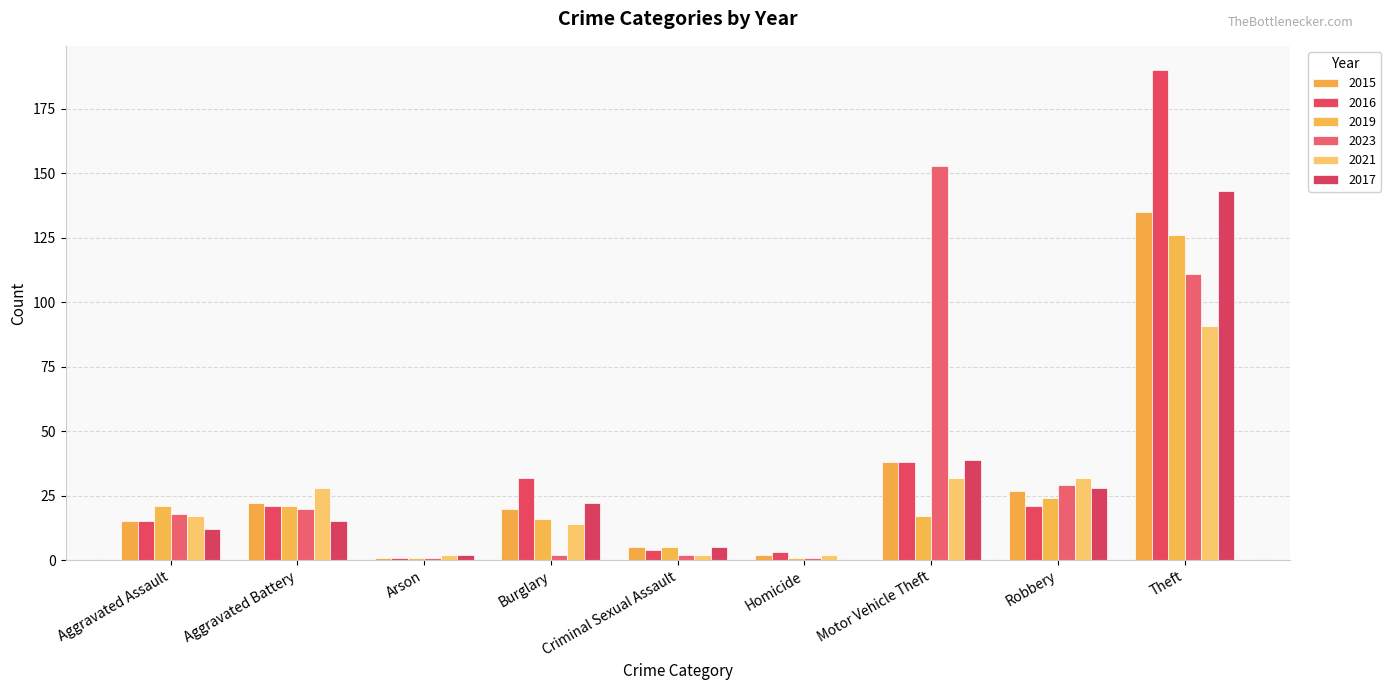

Rank the series at Theft from lowest to highest value.

2021, 2023, 2019, 2015, 2017, 2016